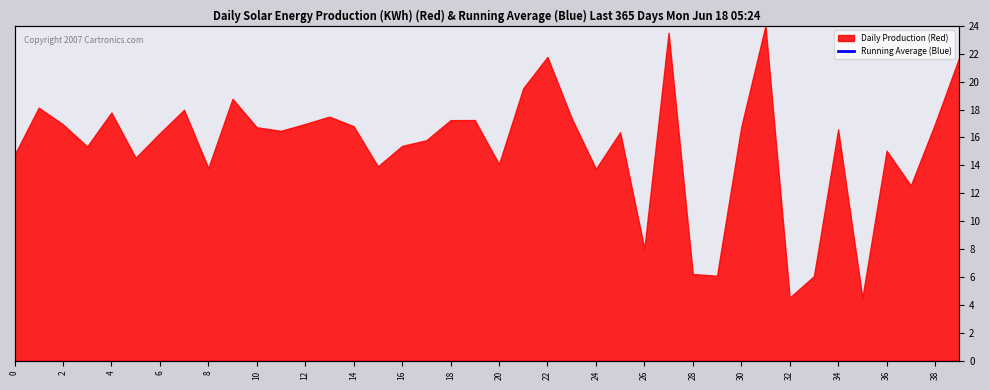

How many interior local peaks (higher than both neighbors) does the data have?

11